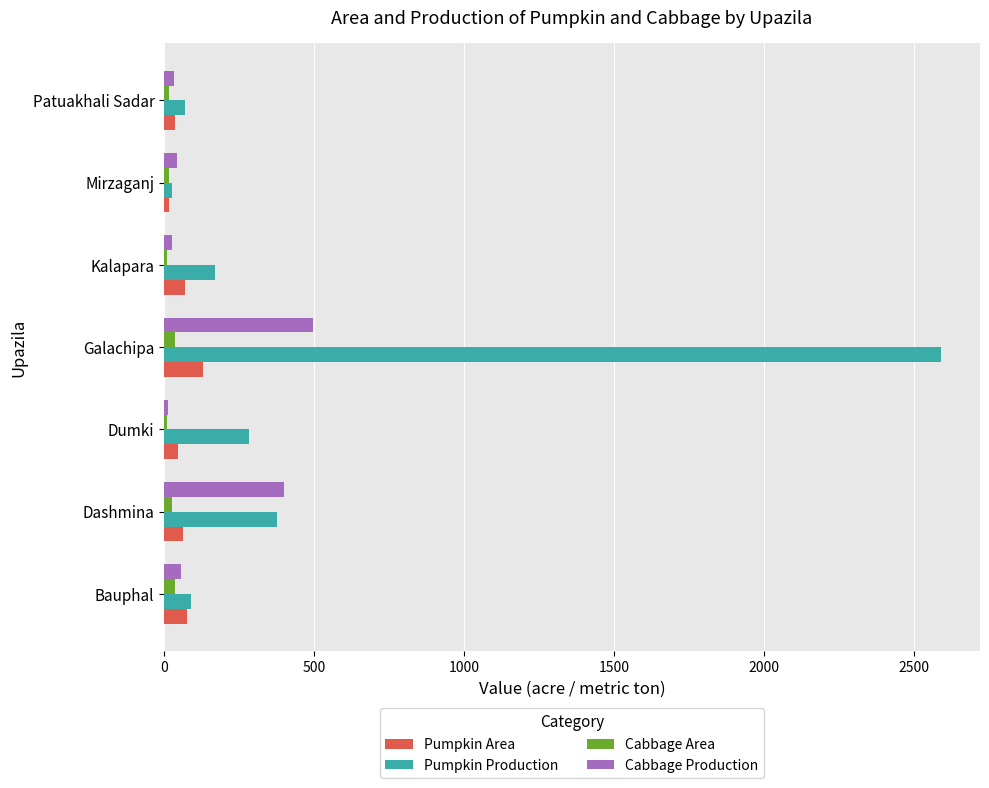

Which category has the highest value across all series?

Galachipa